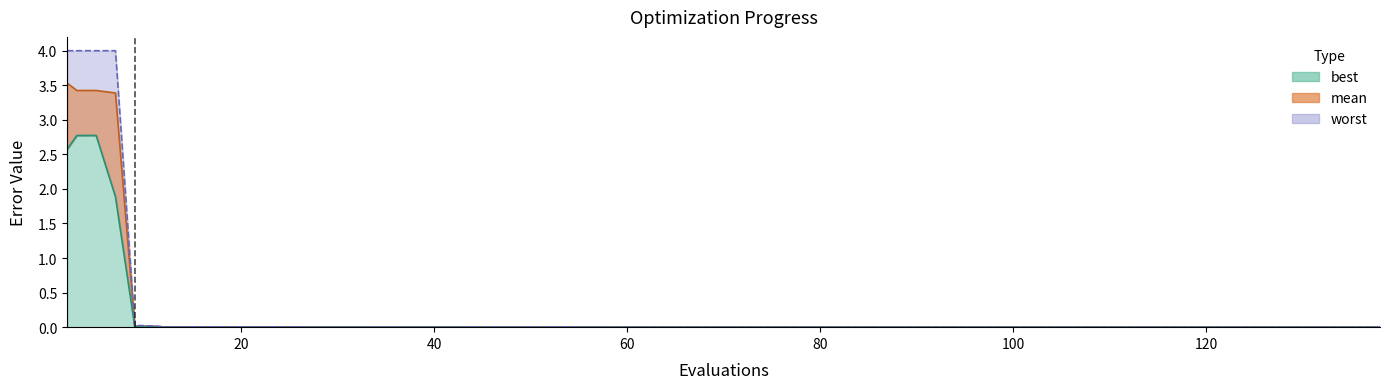

What is the value of the worst point at the 1st from the left?

4.0